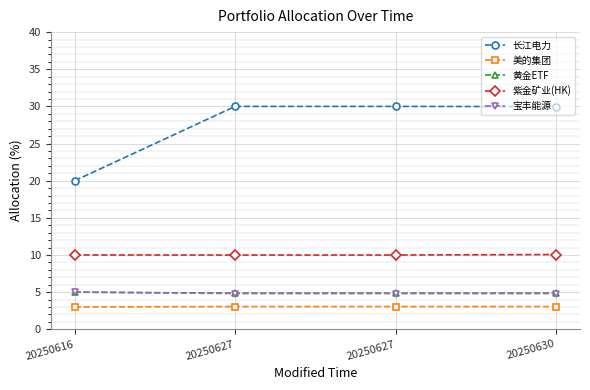

What is the sum of all 长江电力 values?

110.0